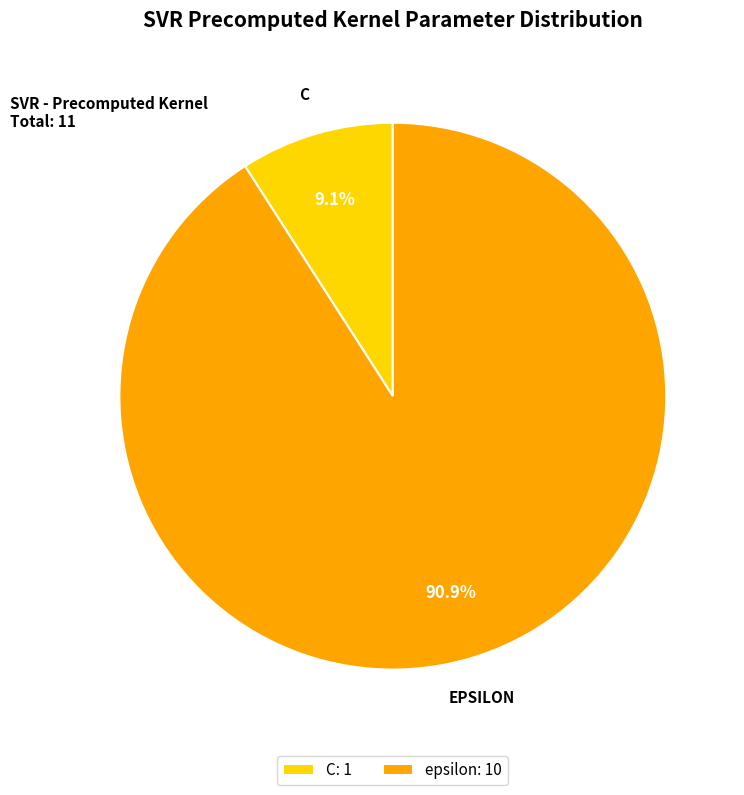

Rank the categories by value from highest to lowest.

epsilon, C